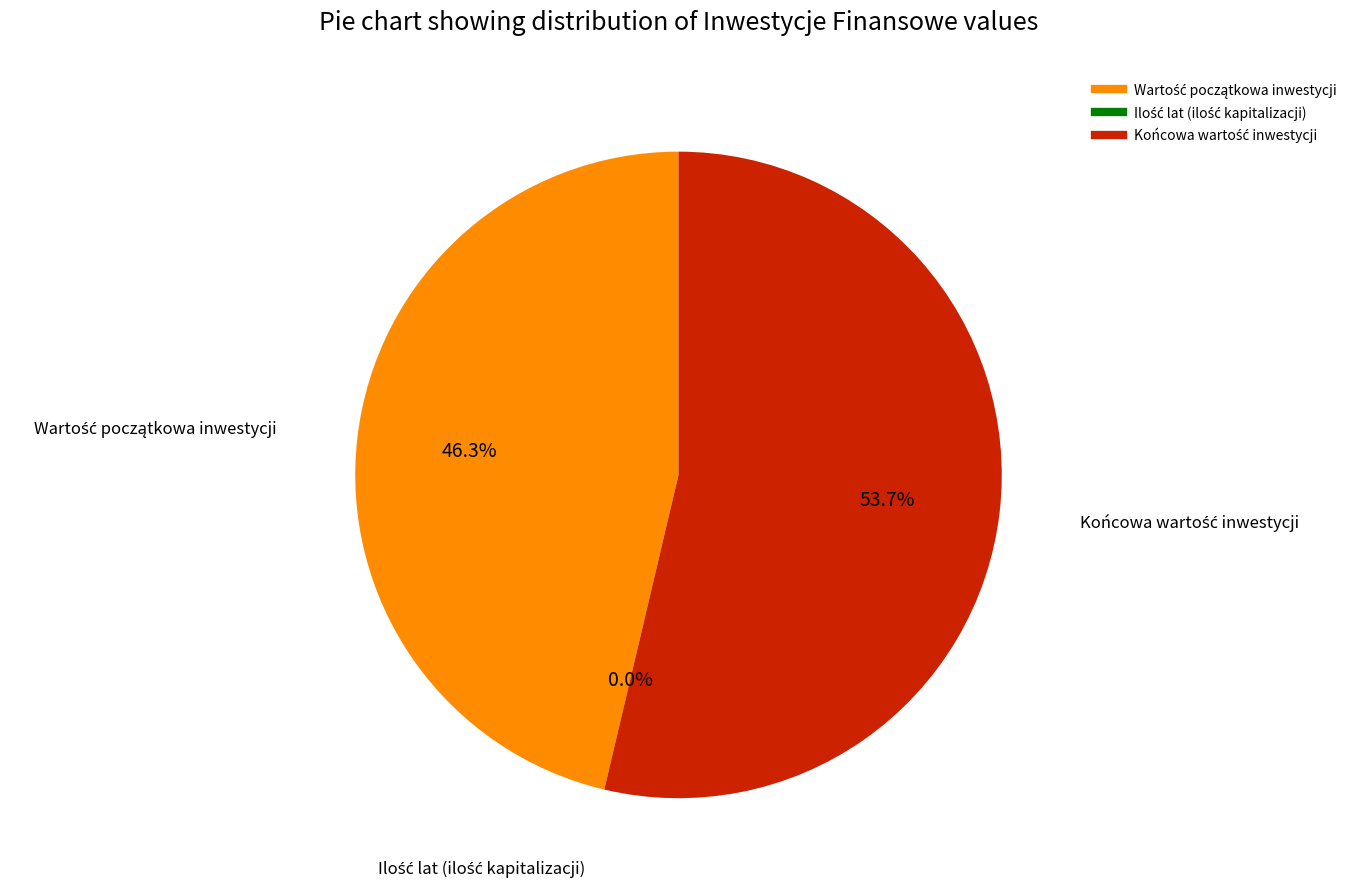

Is there any slice that represents more than half of the pie?

Yes